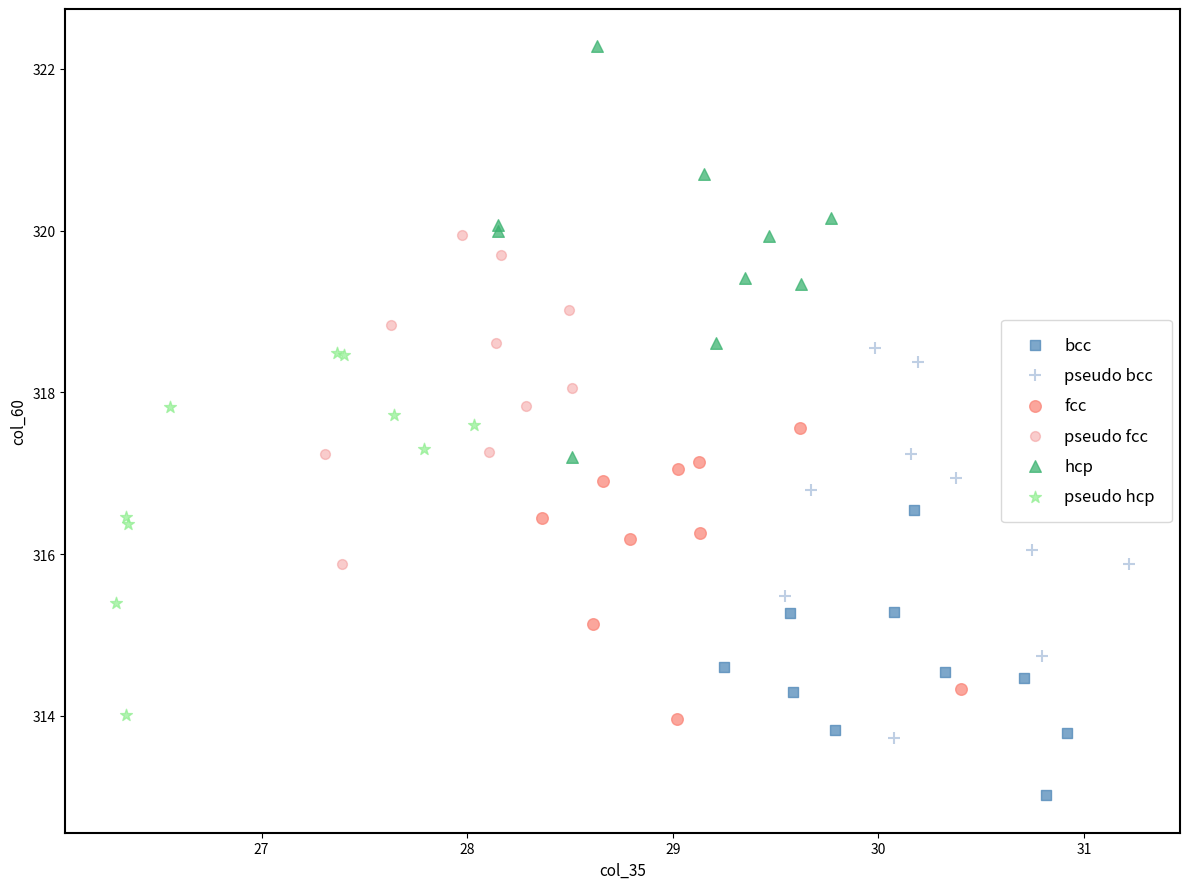

Which series reaches the maximum Y coordinate?

hcp